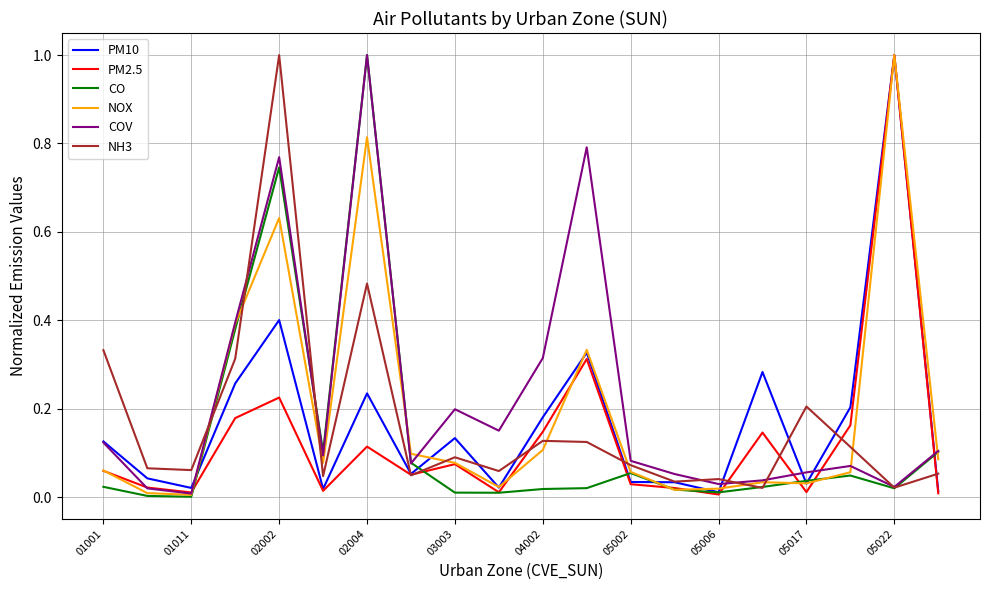

After their last crossing, which series has the higher values: NOX or NH3?

NOX